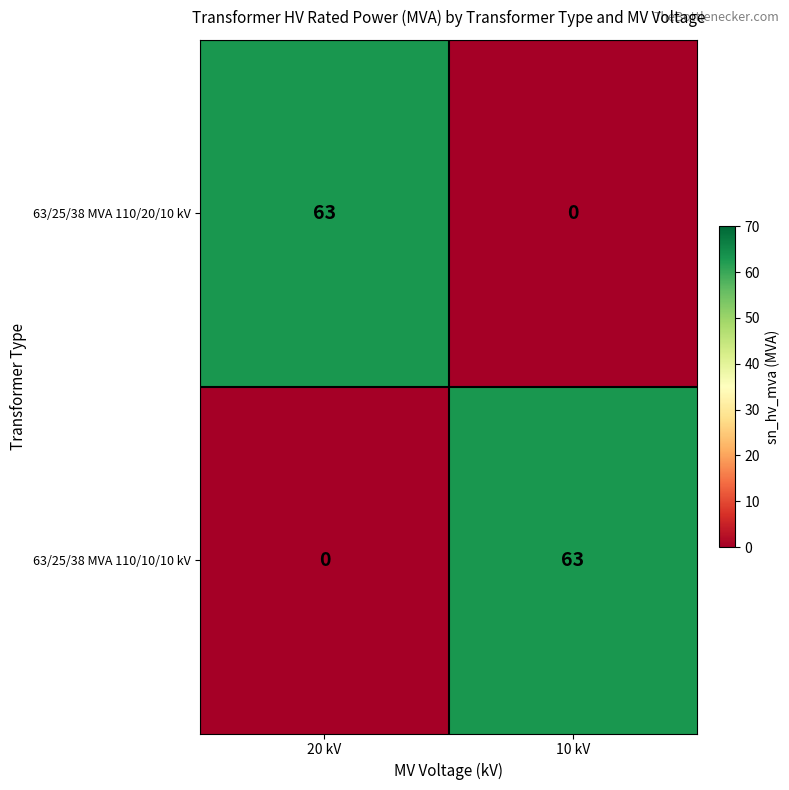

At which label is 63/25/38 MVA 110/20/10 kV closest to 31?

10 kV